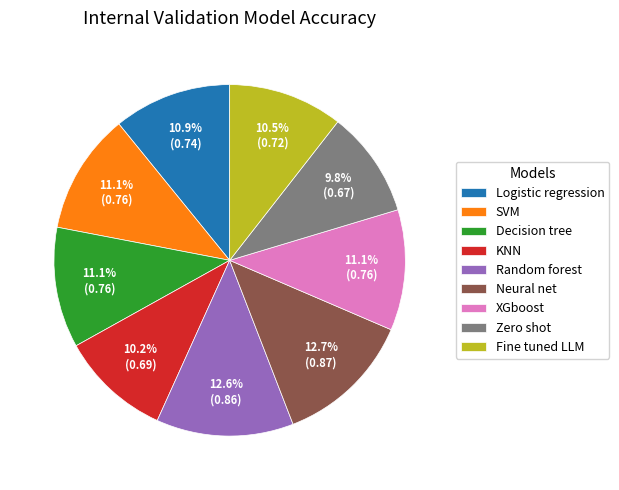

How many segments does this pie chart have?

9